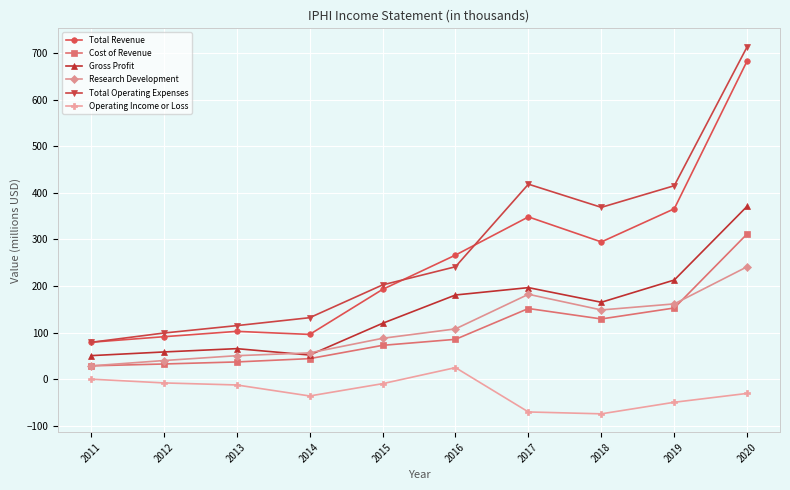

What is the difference between the maximum and second lowest values in the Operating Income or Loss series?

95.1